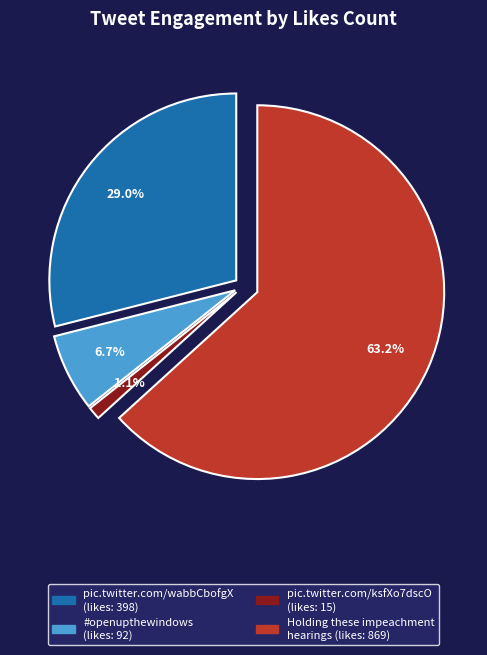

To the nearest percent, what portion does Holding these impeachment hearings represent?

63%